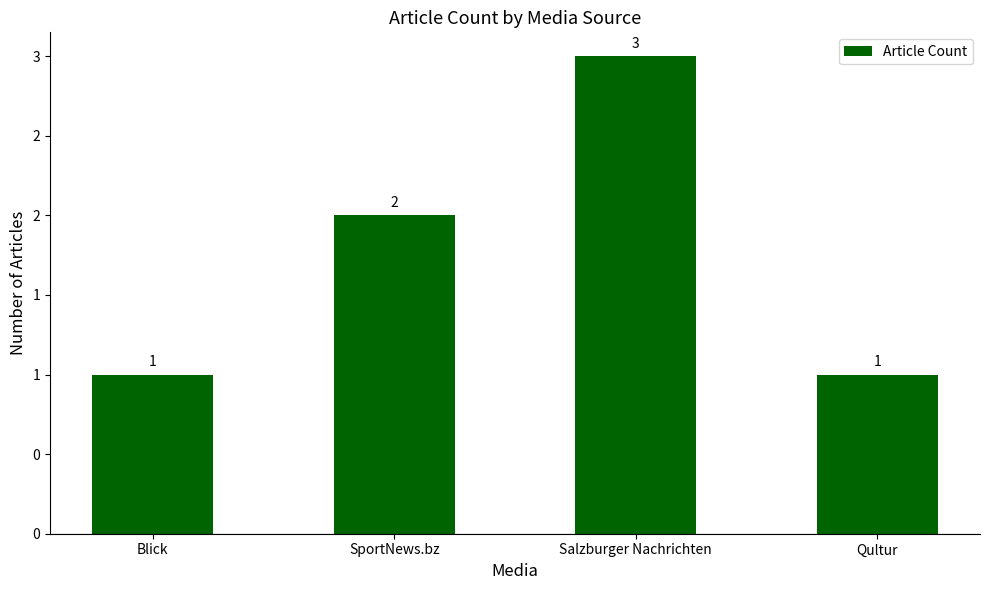

The value at Blick is 1. True or false?

True